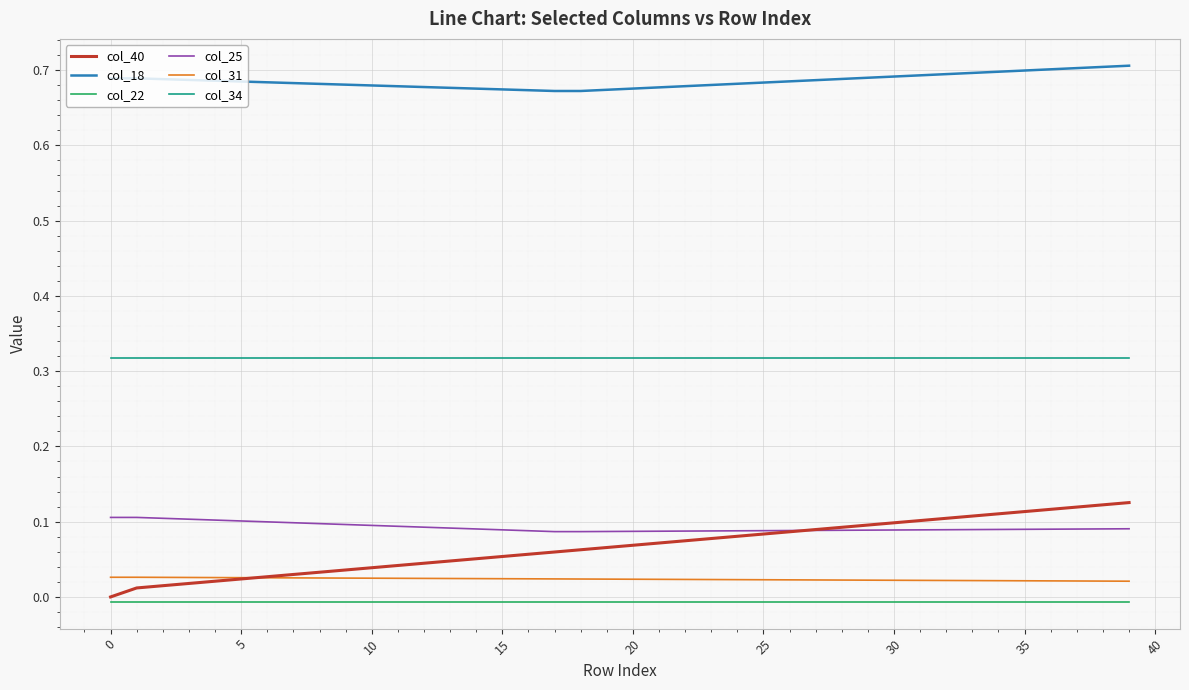

Which series has the widest spread of values?

col_40